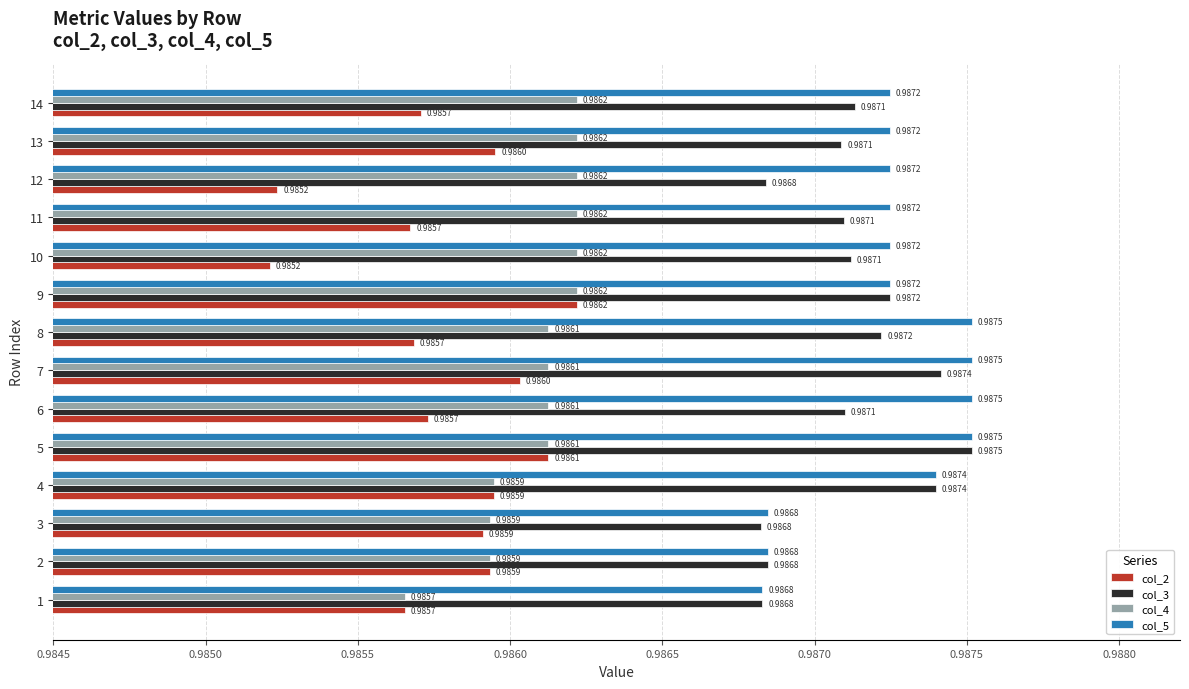

What is the sum of the col_4 values at 13 and 5?

2.0